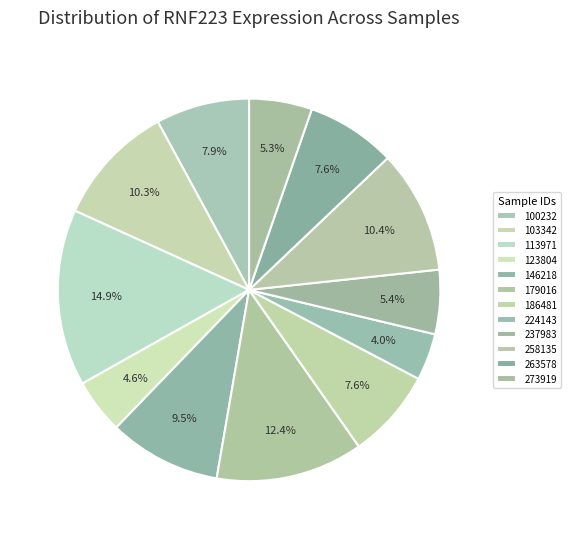

What percentage is the 186481 slice, to the nearest percent?

8%